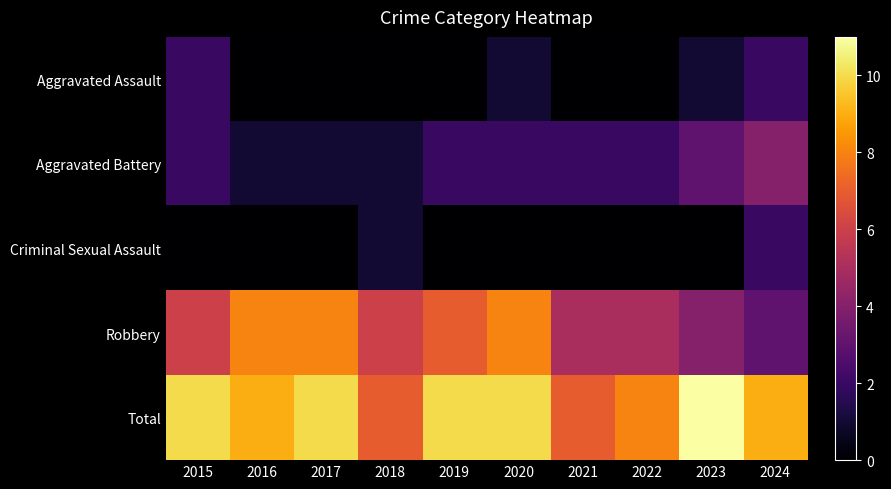

Reading right to left, extract all data points from this chart.

Aggravated Assault: 2024=2	2023=1	2022=0	2021=0	2020=1	2019=0	2018=0	2017=0	2016=0	2015=2
Aggravated Battery: 2024=4	2023=3	2022=2	2021=2	2020=2	2019=2	2018=1	2017=1	2016=1	2015=2
Criminal Sexual Assault: 2024=2	2023=0	2022=0	2021=0	2020=0	2019=0	2018=1	2017=0	2016=0	2015=0
Robbery: 2024=3	2023=4	2022=5	2021=5	2020=8	2019=7	2018=6	2017=8	2016=8	2015=6
Total: 2024=9	2023=11	2022=8	2021=7	2020=10	2019=10	2018=7	2017=10	2016=9	2015=10